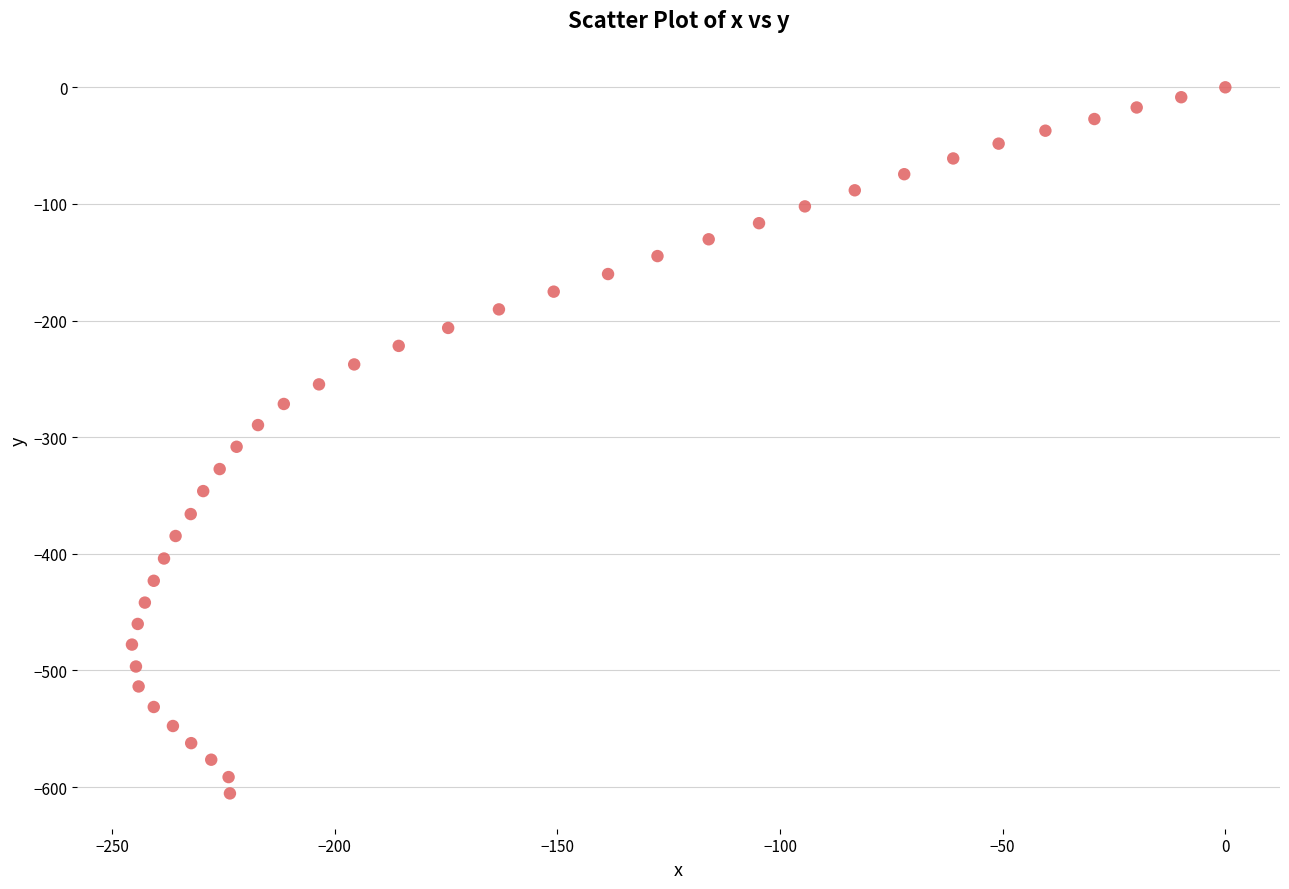

What is the range of Y values (max minus min)?

605.4